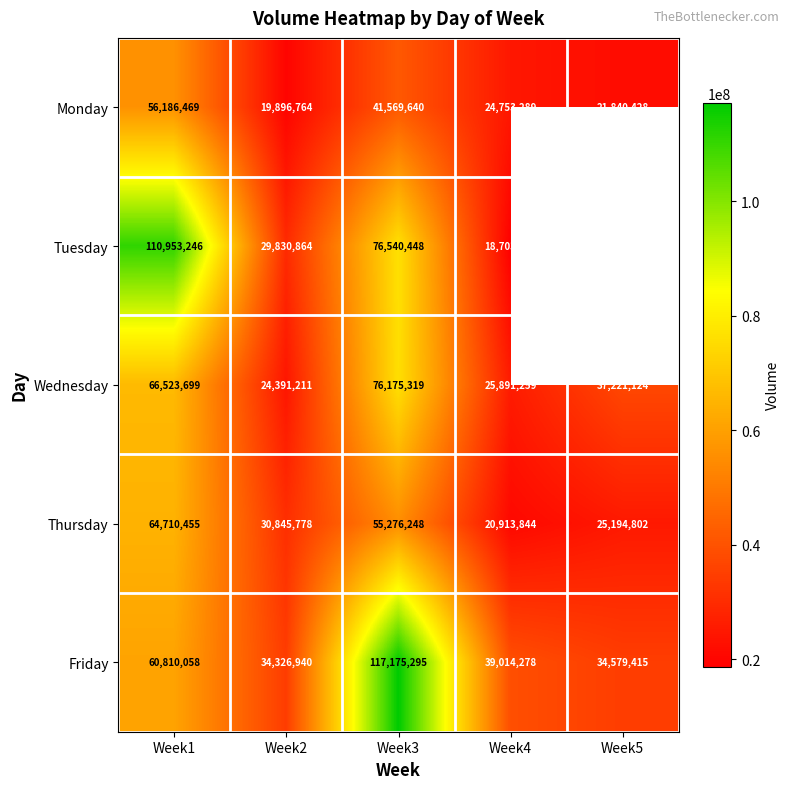

Rank the series at Week1 from lowest to highest value.

Monday, Friday, Thursday, Wednesday, Tuesday